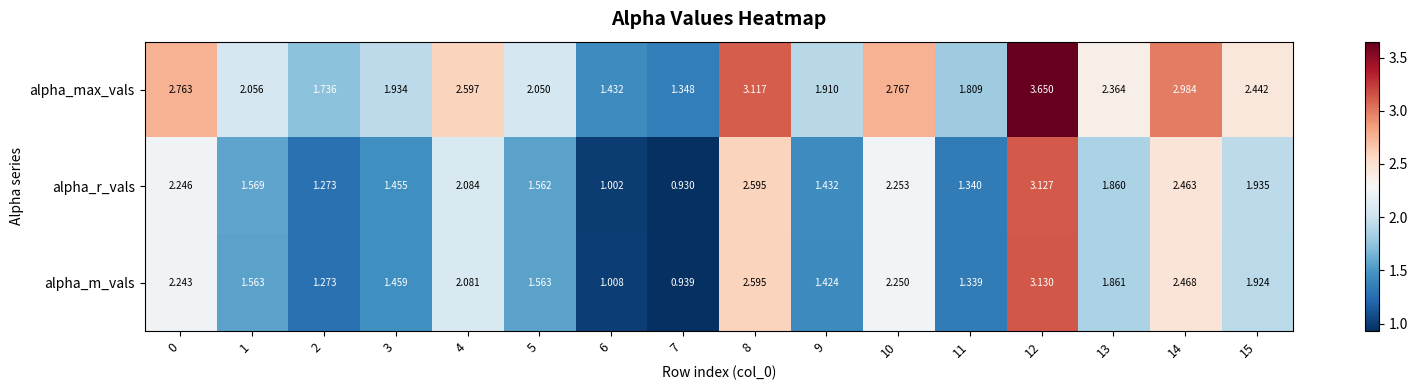

Which series has the largest total across all categories?

alpha_max_vals